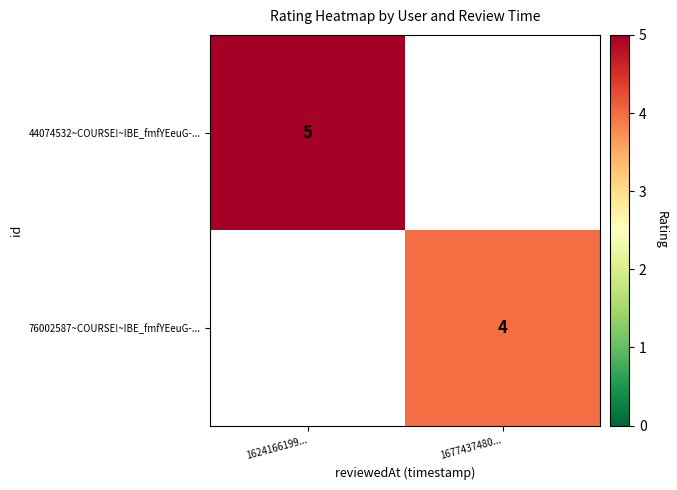

How many categories are shown in the chart?

2